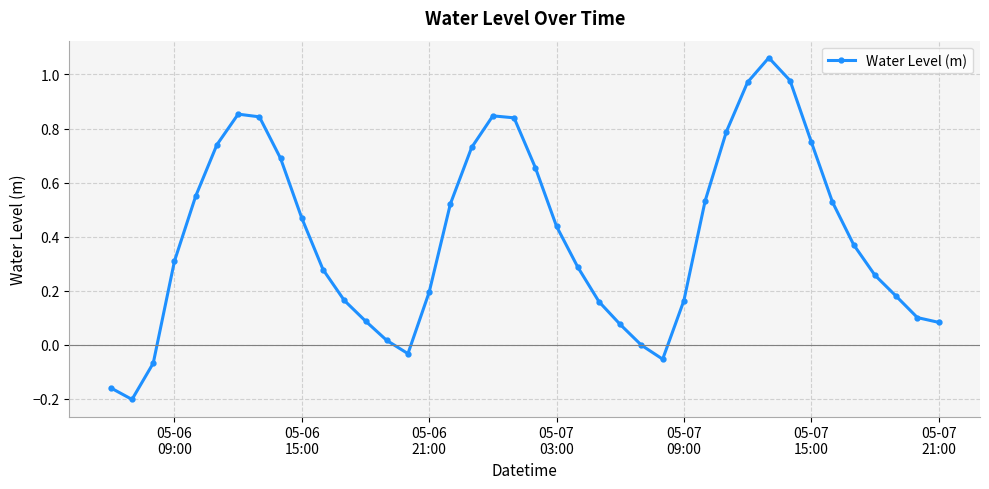

How many lines are shown in the chart?

1